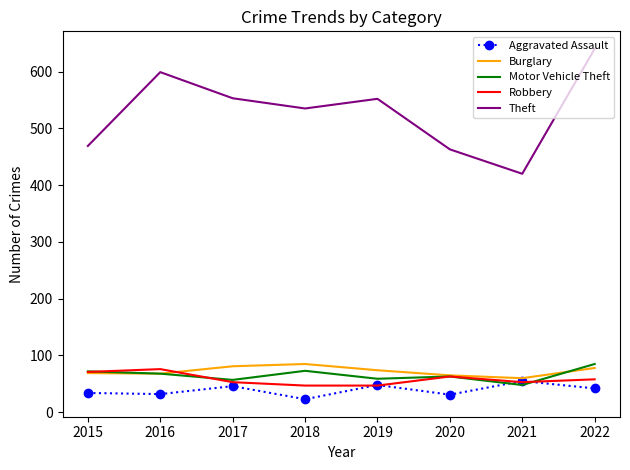

What is the difference between the highest and lowest values at 2022?

598